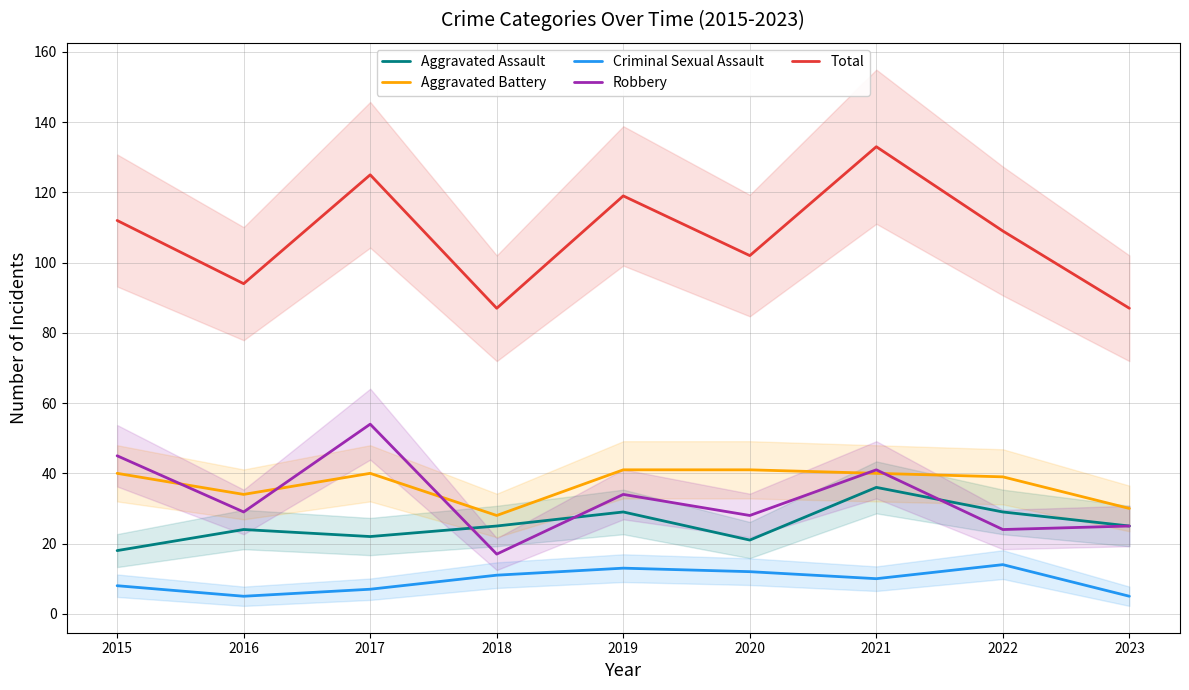

The value of Total at 2021 is 191. True or false?

False